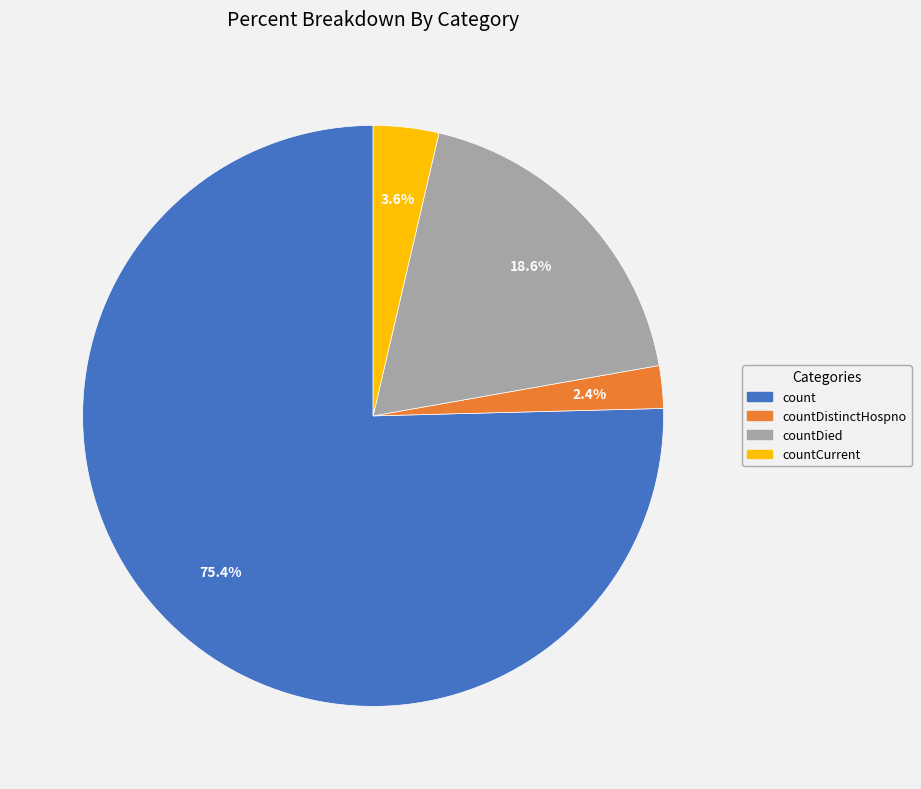

Between countDied and countCurrent, which is larger?

countDied